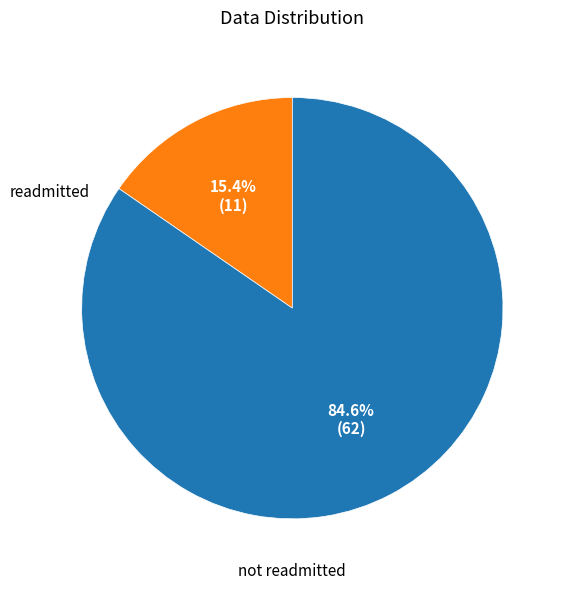

Is there any slice that represents more than half of the pie?

Yes